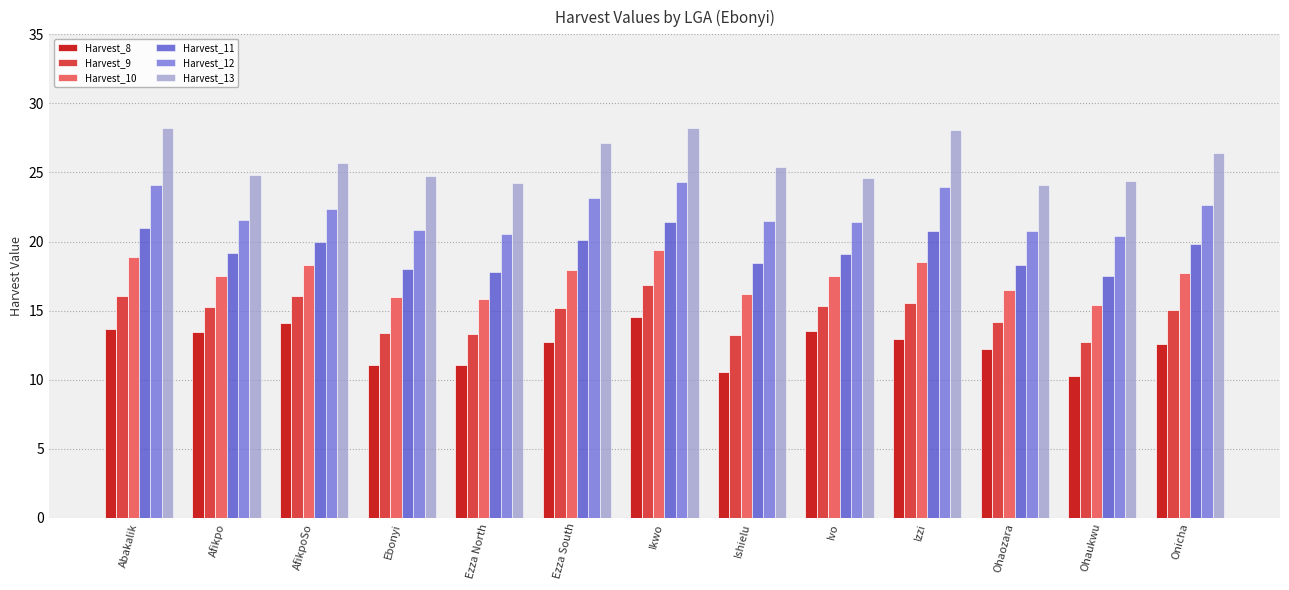

What are all the series names shown in the legend?

Harvest_8, Harvest_9, Harvest_10, Harvest_11, Harvest_12, Harvest_13